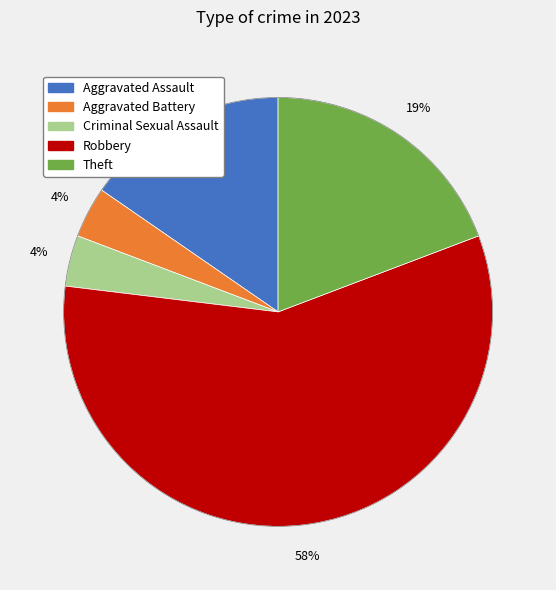

Is the sum of Aggravated Assault and Aggravated Battery greater than half?

No